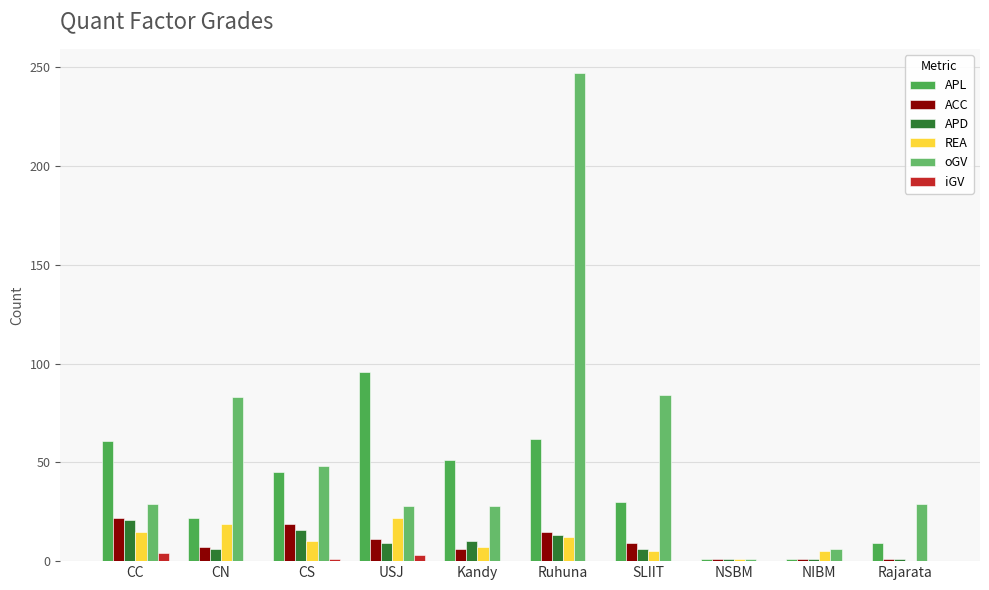

What is the sum of the REA values at CN and Rajarata?

19